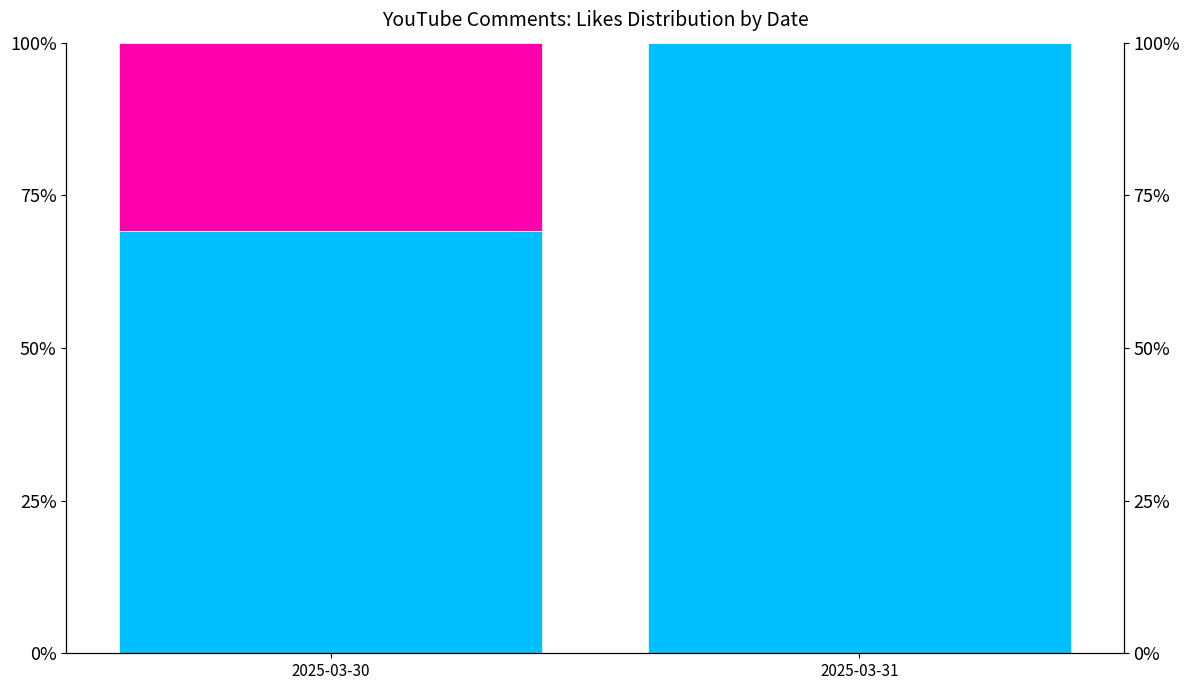

Is the value of With likes at 2025-03-30 greater than the value of Not with likes at 2025-03-31?

No